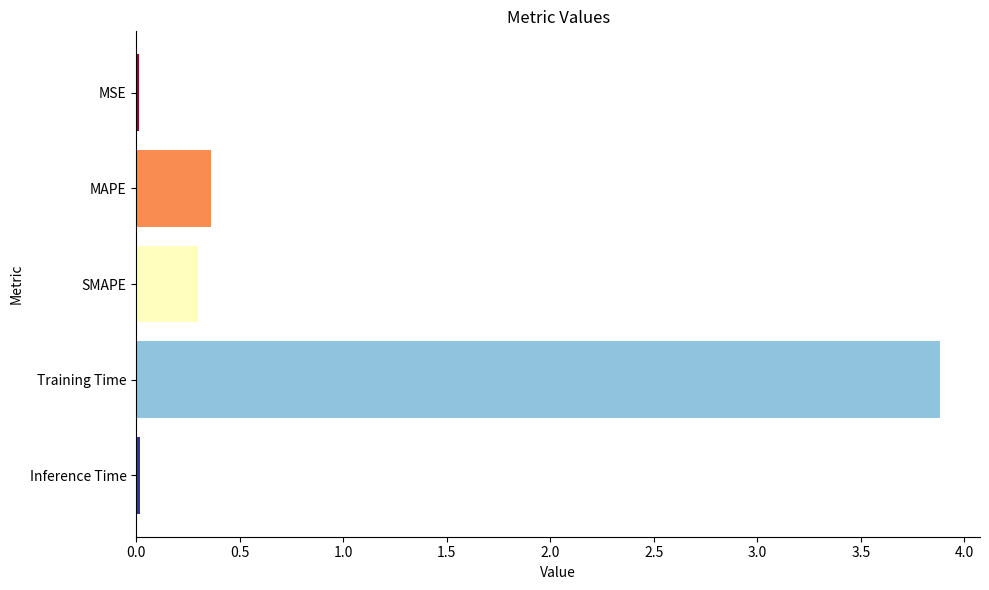

What is the value of the 2nd bar from the top?

0.4